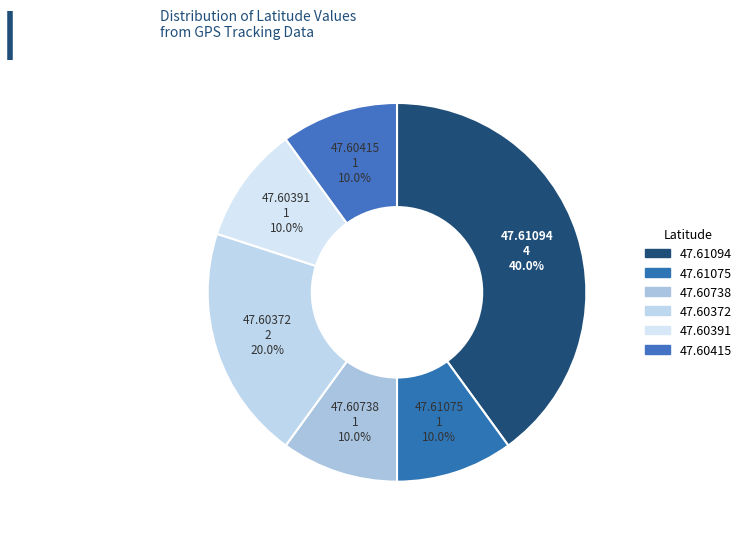

How many segments does this pie chart have?

6